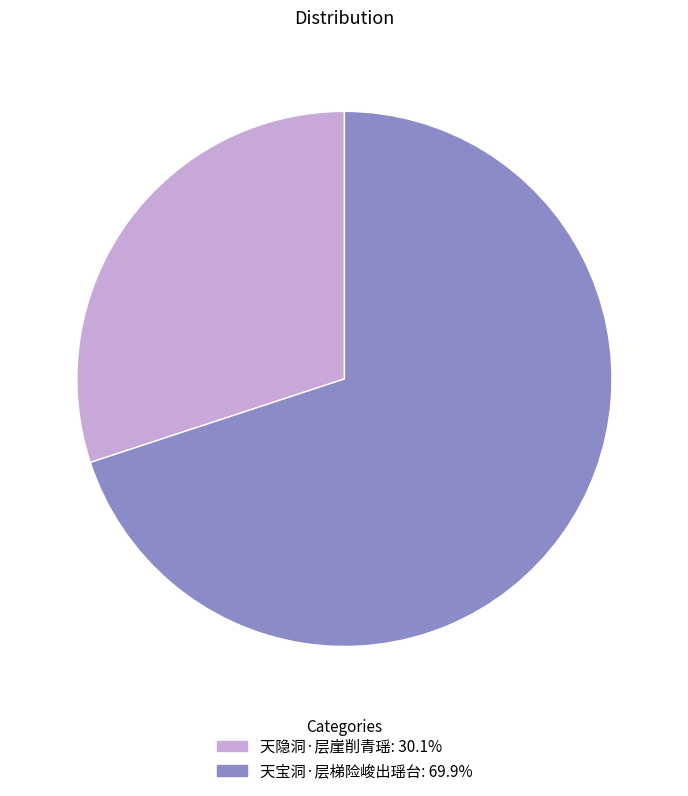

Between 天隐洞·层崖削青瑶 and 天宝洞·层梯险峻出瑶台, which is larger?

天宝洞·层梯险峻出瑶台